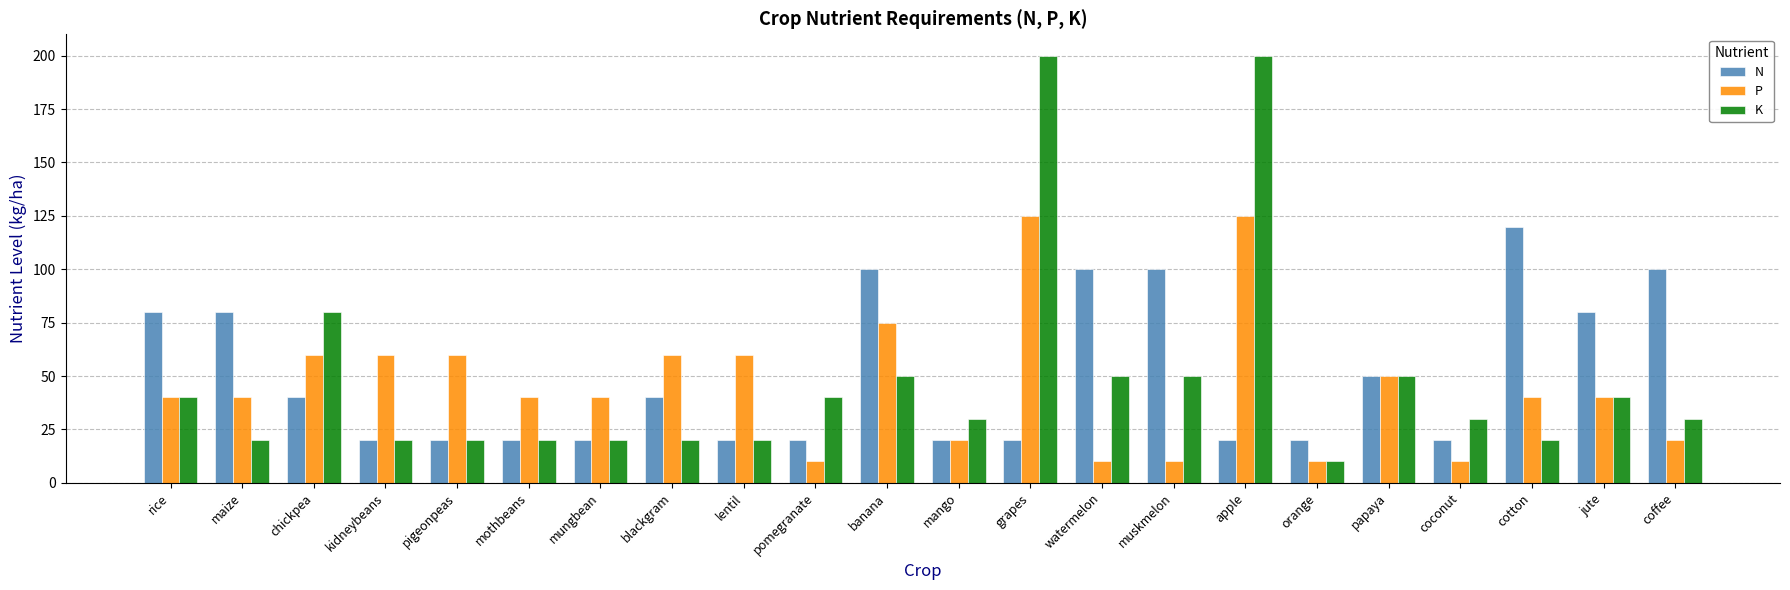

How many series are shown in this chart?

3